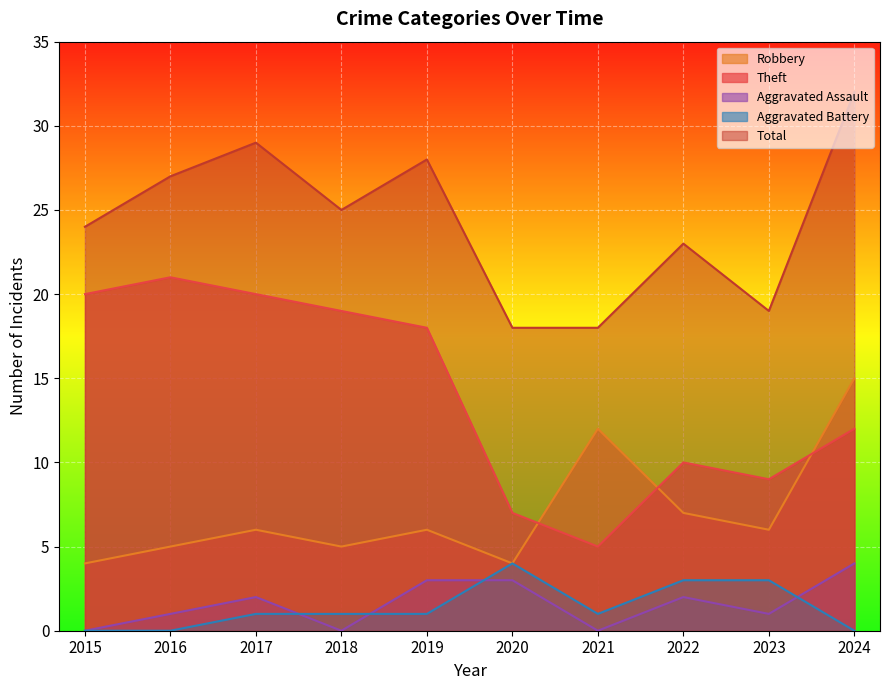

Which series has the largest total across all categories?

Total